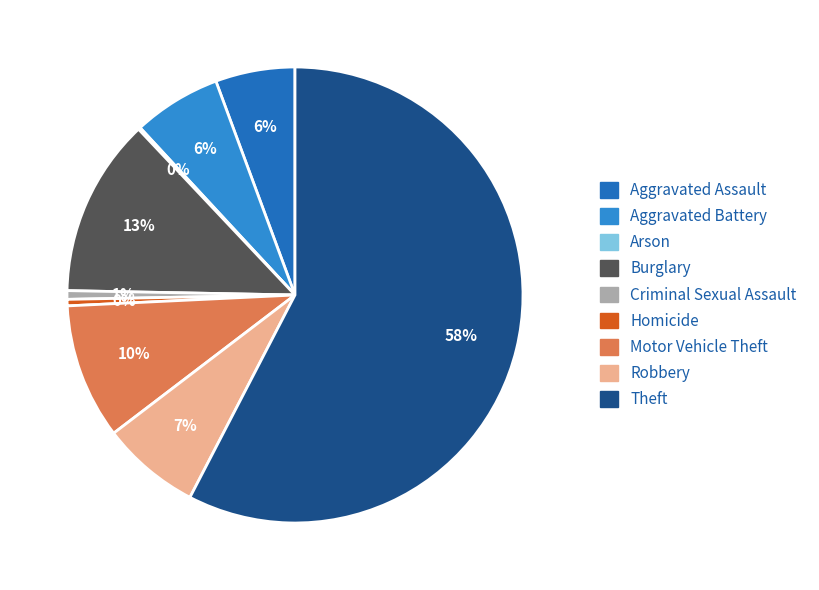

Which category has the smallest portion of the pie?

Arson